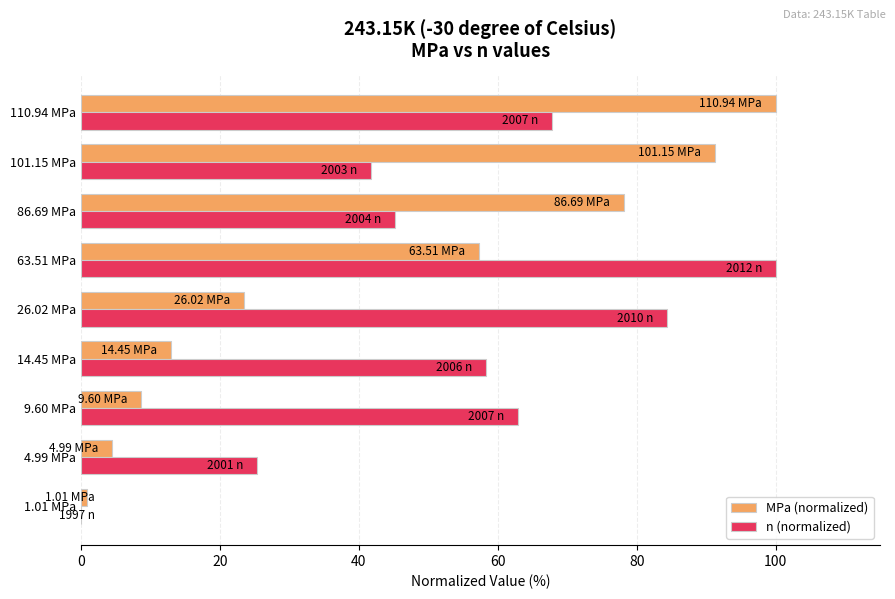

Between 14.45 MPa and 26.02 MPa, which series saw the biggest shift?

n (normalized)